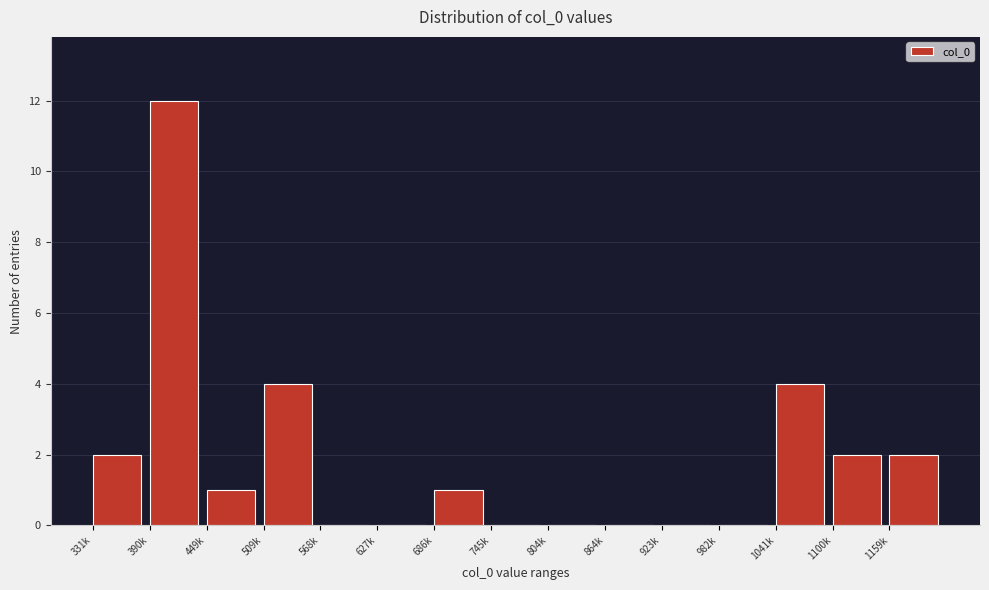

Reading left to right, list all the values displayed in this chart.

331k=2	390k=12	449k=1	509k=4	568k=0	627k=0	686k=1	745k=0	804k=0	864k=0	923k=0	982k=0	1041k=4	1100k=2	1159k=2